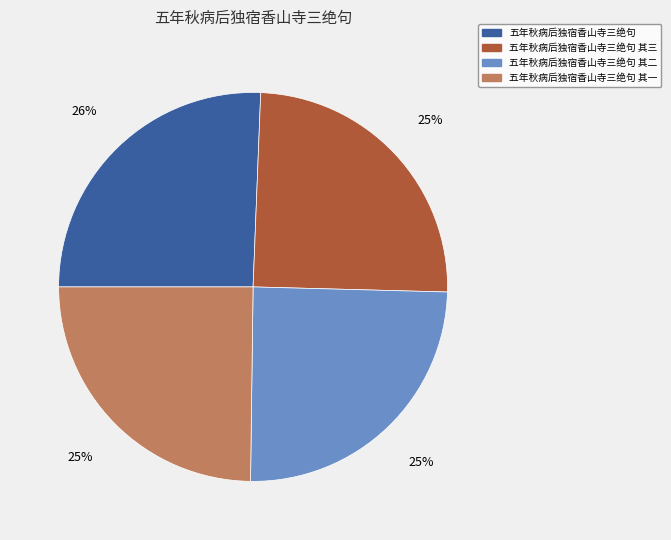

To the nearest percent, what is the difference between the largest and smallest slice percentages?

1%